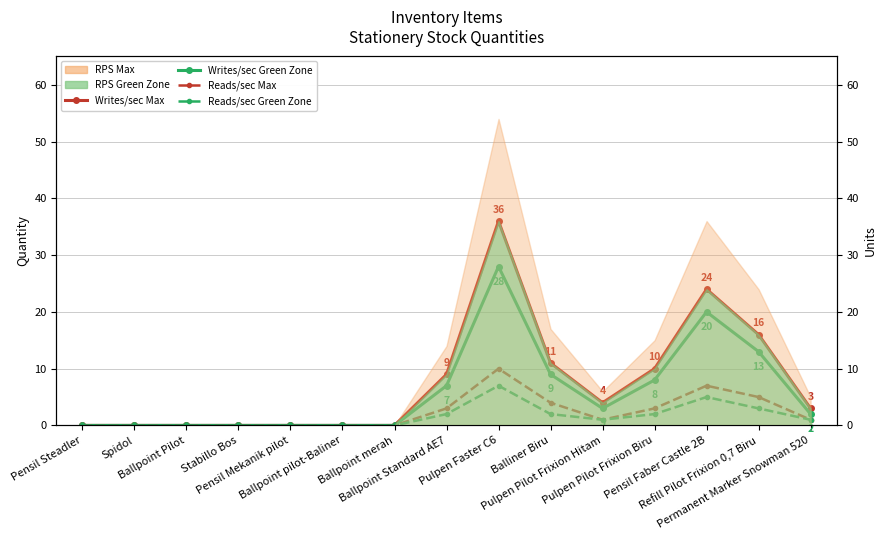

True or false: Writes/sec Max and Reads/sec Max intersect in this chart.

False